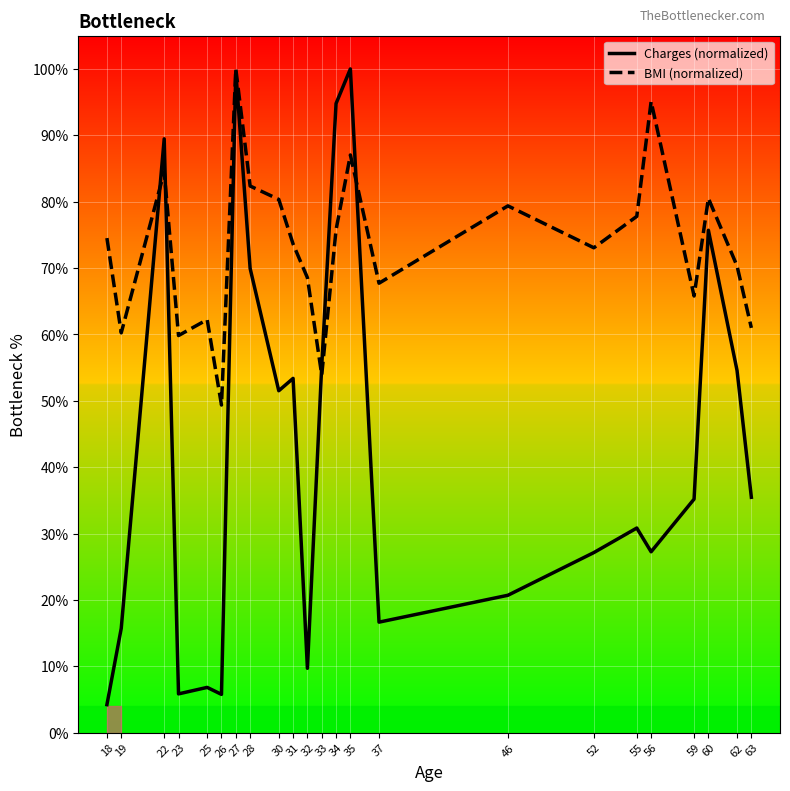

At 23, list the series in order from largest to smallest.

BMI (normalized), Charges (normalized)